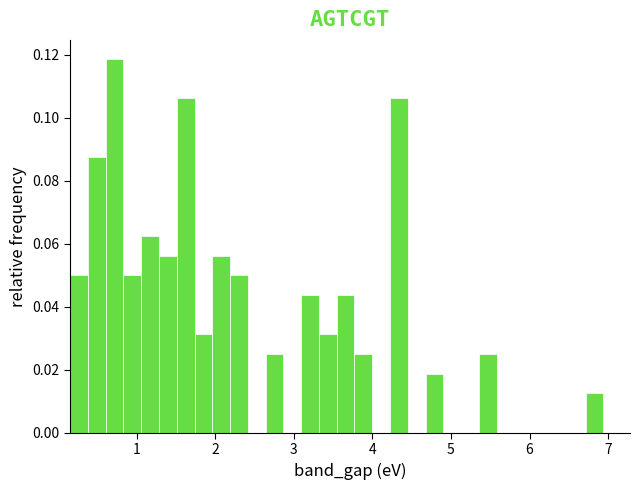

Around what value on the x-axis is the tallest bar? Give the approximate position of its centre, as read against the axis.

0.7